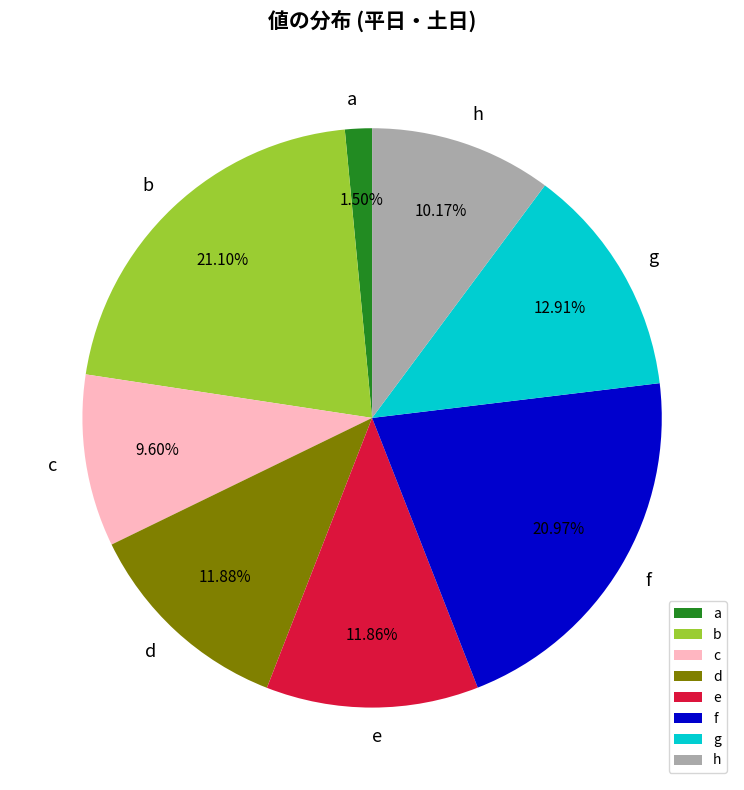

Is the sum of b and h greater than half?

No